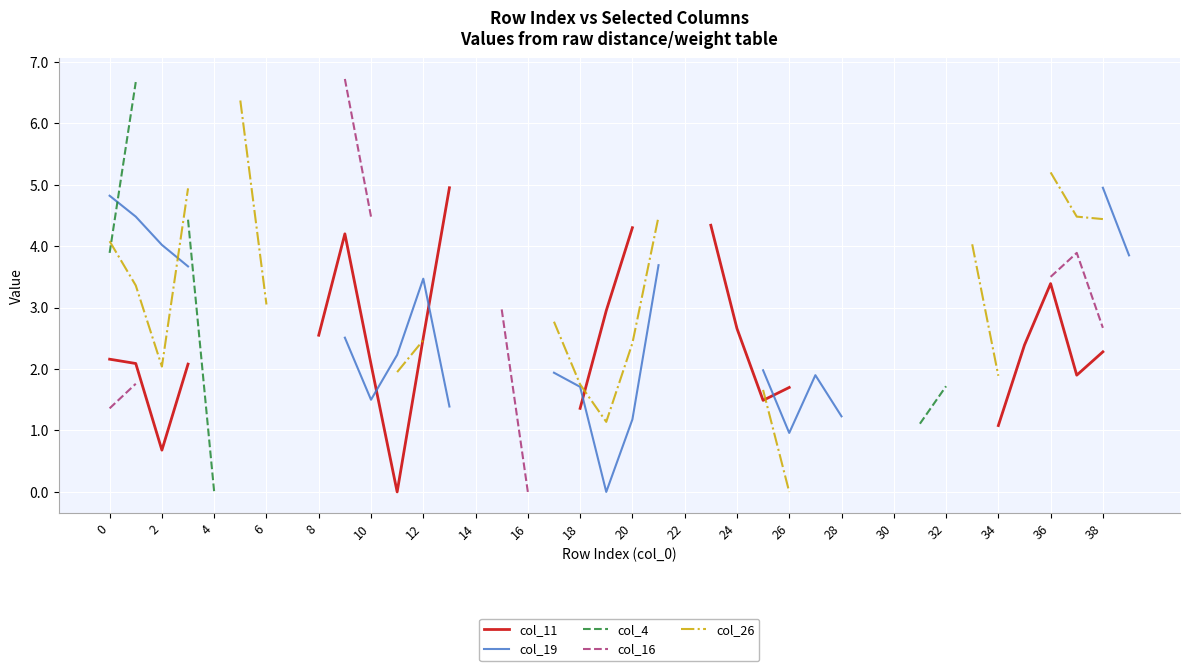

How many intersections are there between col_11 and col_19?

4